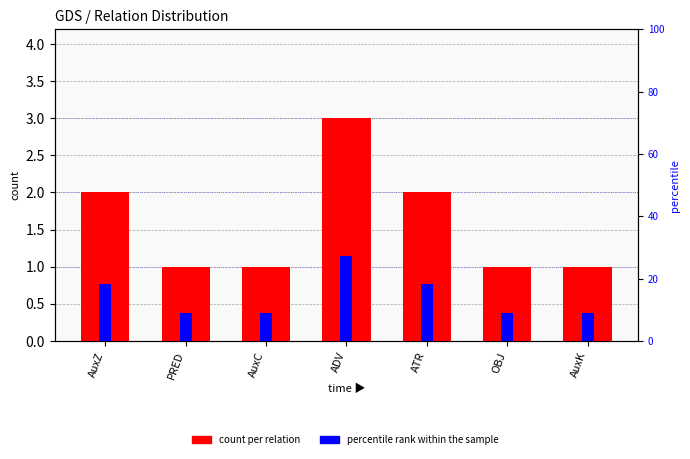

List the series in order of their overall mean, highest first.

percentile rank within the sample, count per relation